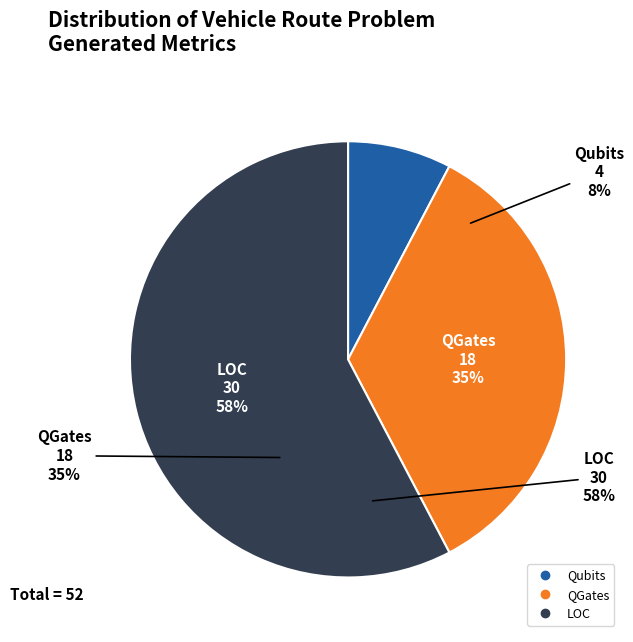

Rank the categories by value from highest to lowest.

LOC, QGates, Qubits